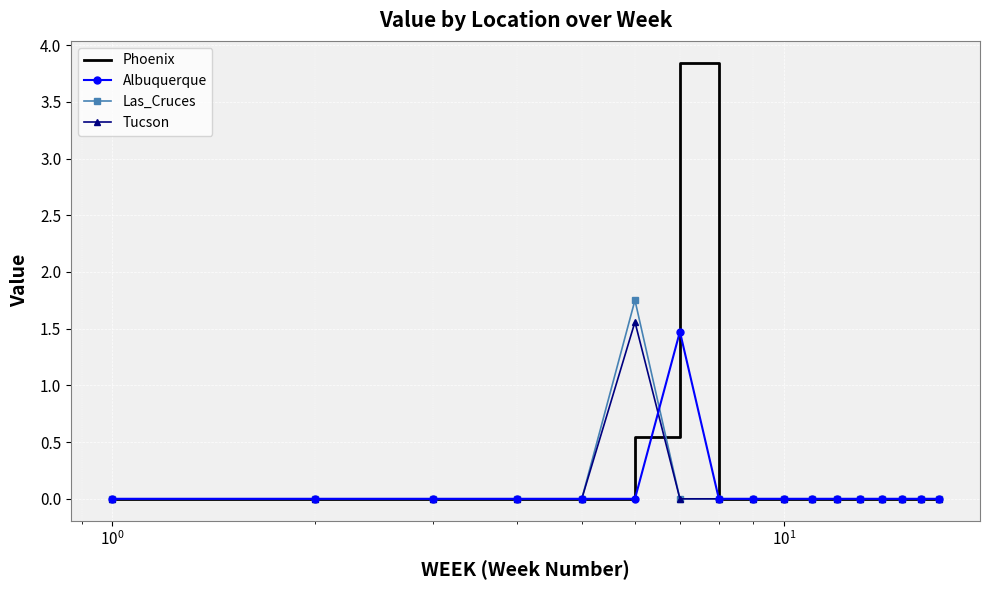

Count the number of categories in the chart.

17